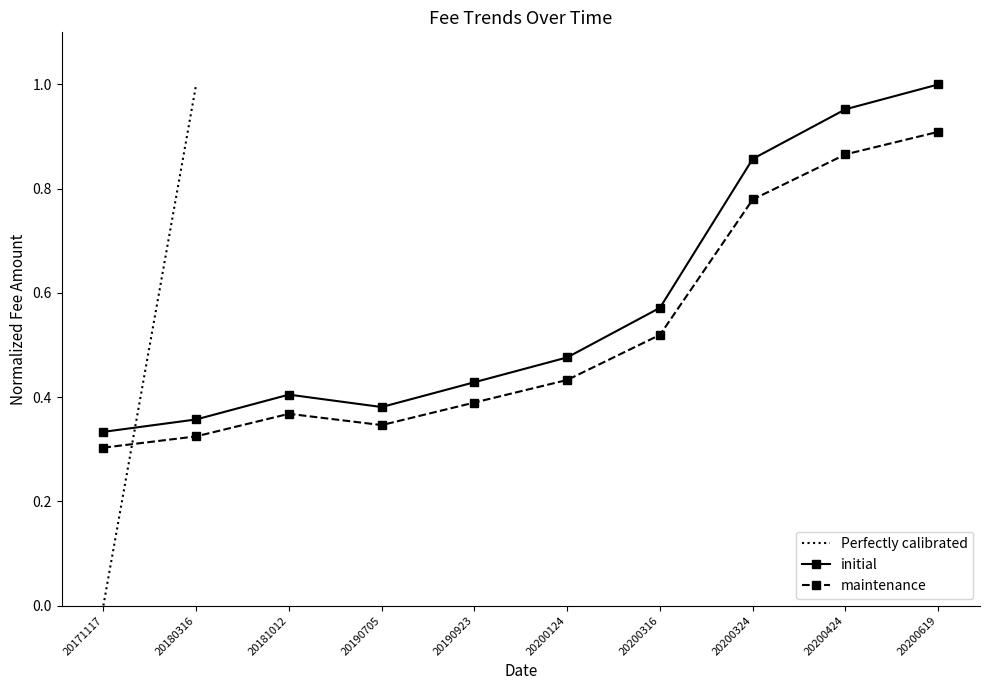

Is it true that maintenance equals 0.6 at 20181012?

False